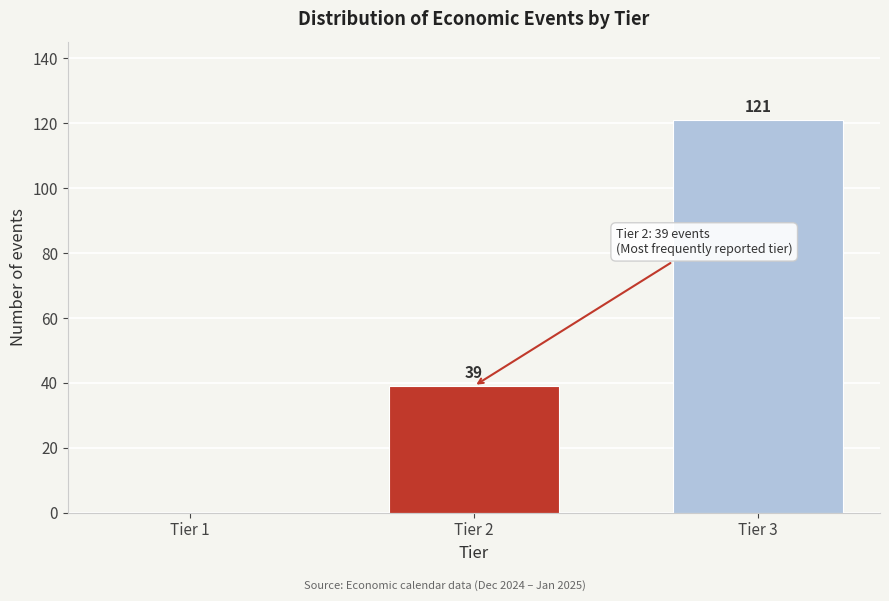

Reading left to right, extract all data points from this chart.

Tier 1=0	Tier 2=39	Tier 3=121